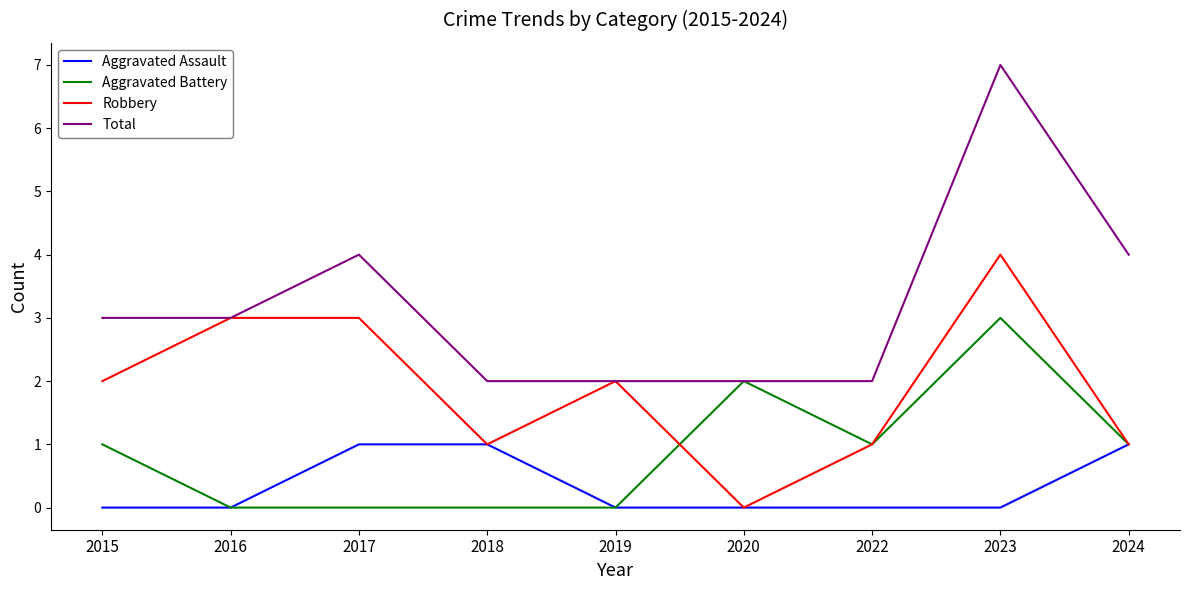

True or false: Total and Aggravated Assault cross at least once.

False